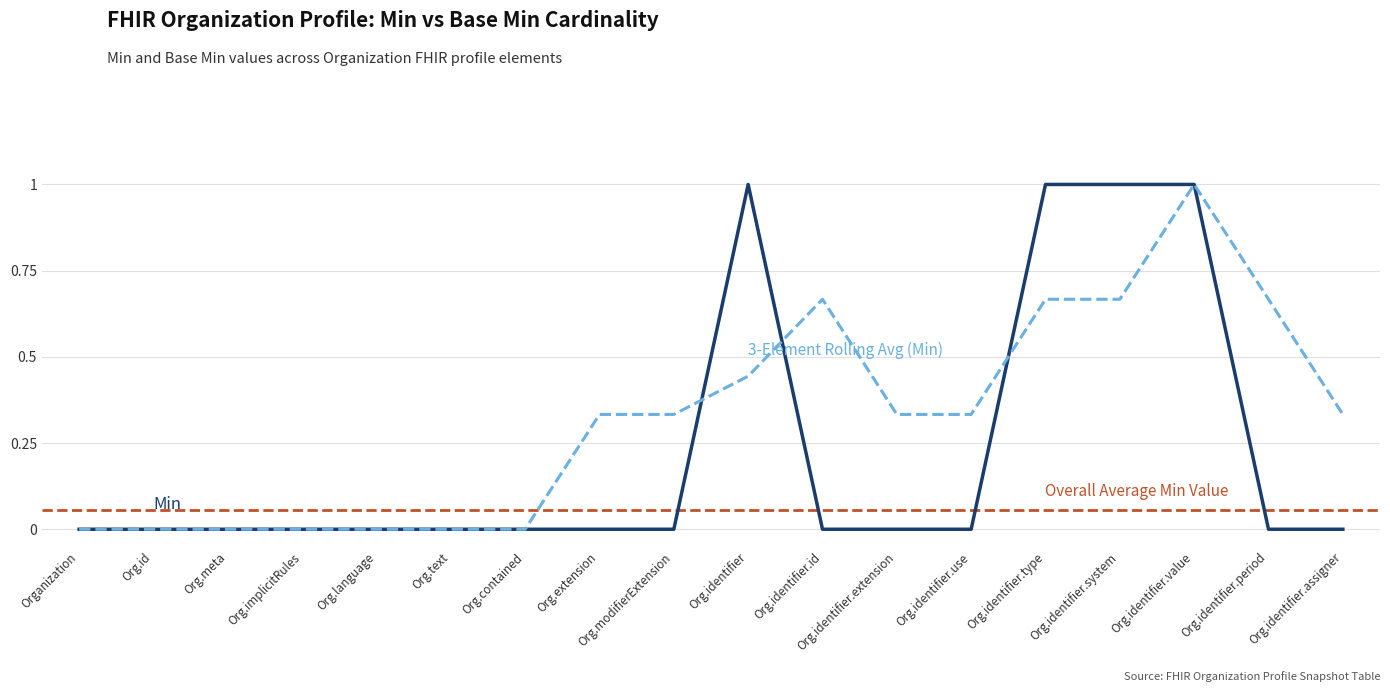

What is the maximum value shown in the chart?

1